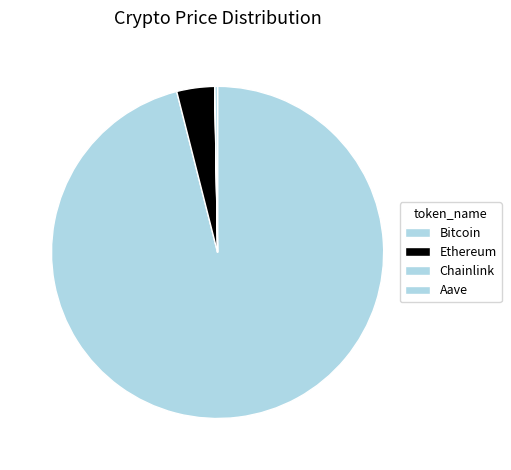

Is it true that Bitcoin is 96% of the pie?

True